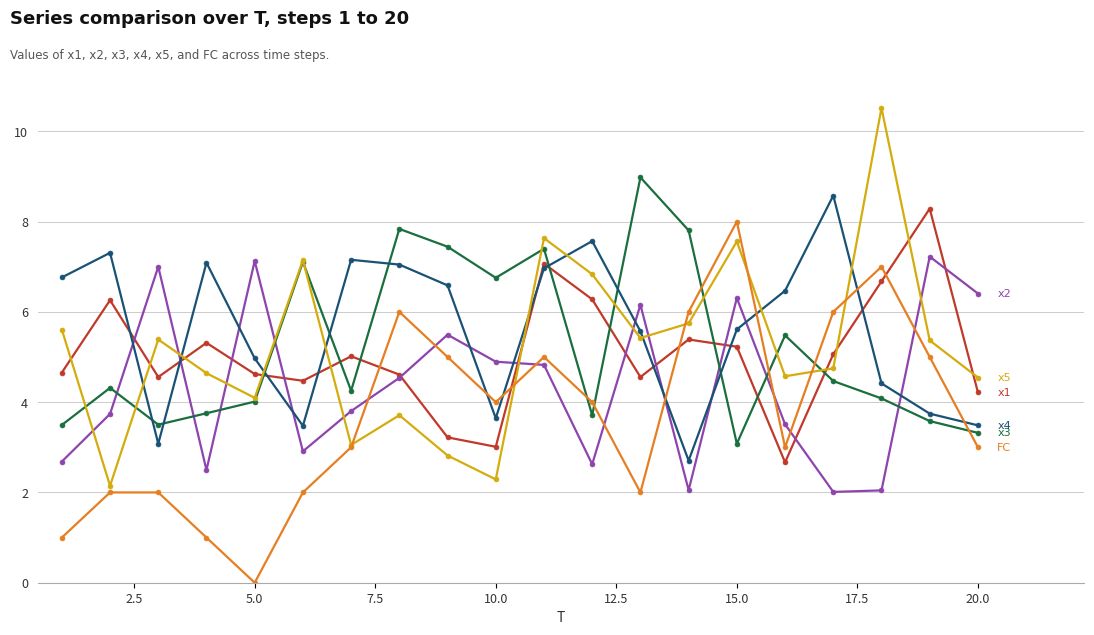

Count the number of data series in this chart.

6